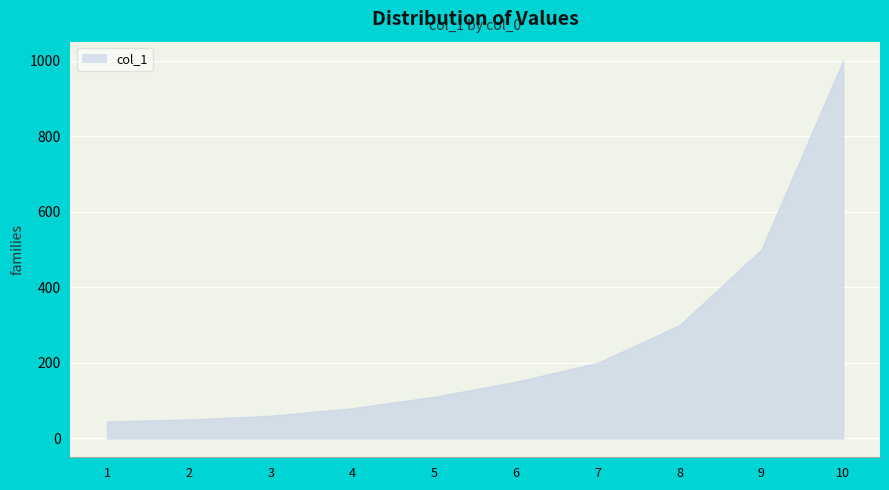

Reading left to right, extract all data points from this chart.

1=45	2=50	3=60	4=80	5=110	6=150	7=200	8=300	9=500	10=1000